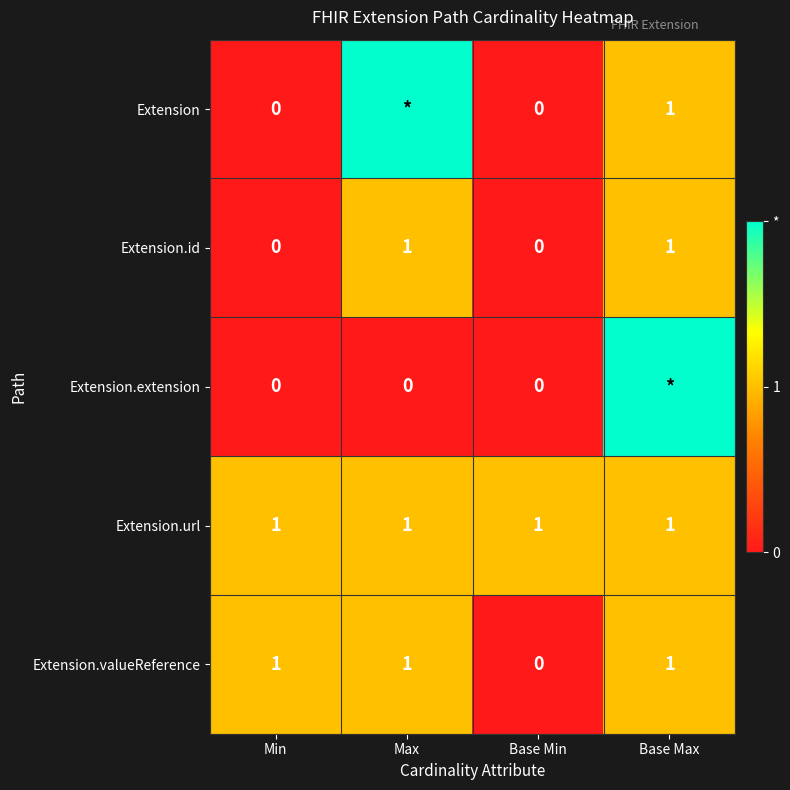

The Extension.valueReference series shows 1 at Min. True or false?

True